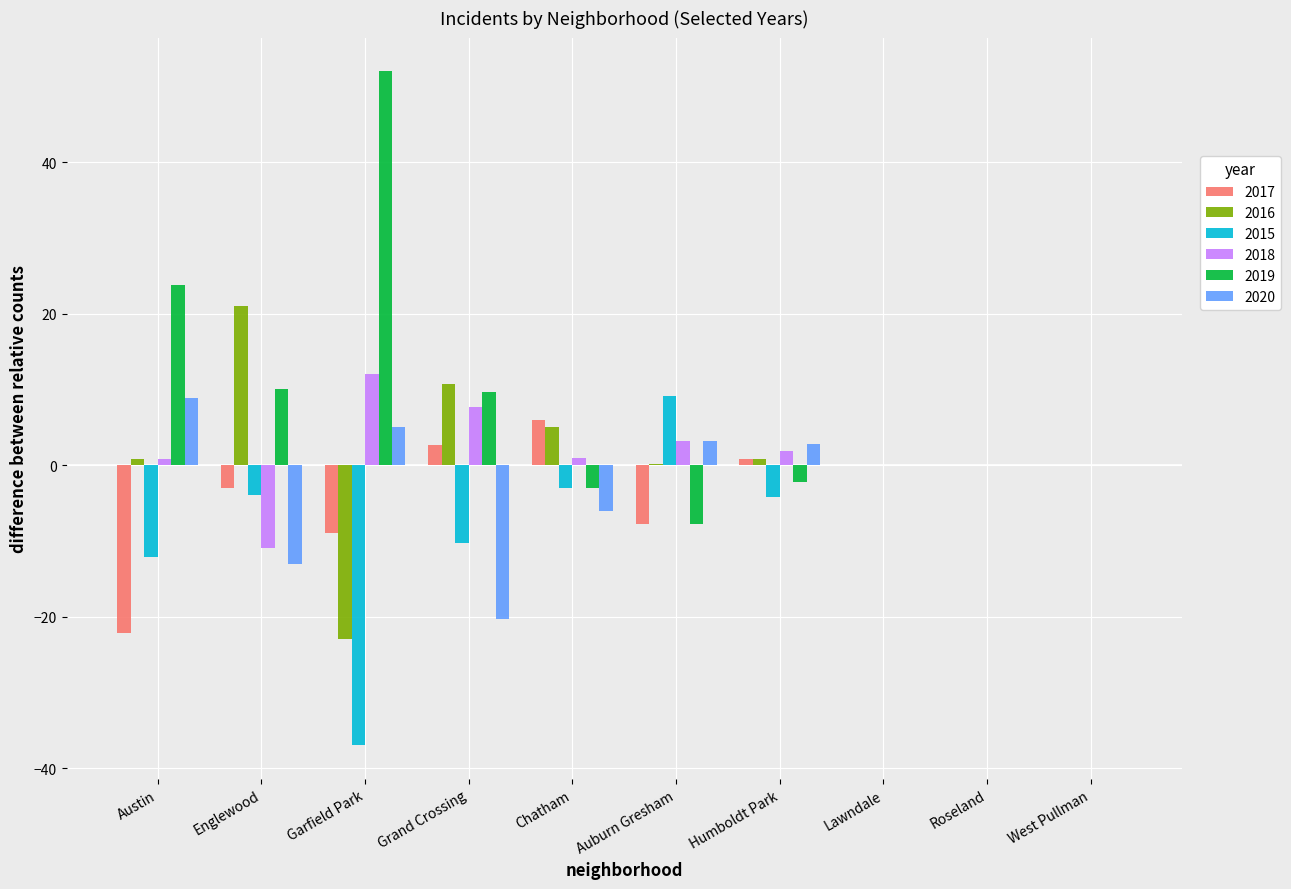

Is it true that 2017 equals 86 at Garfield Park?

False